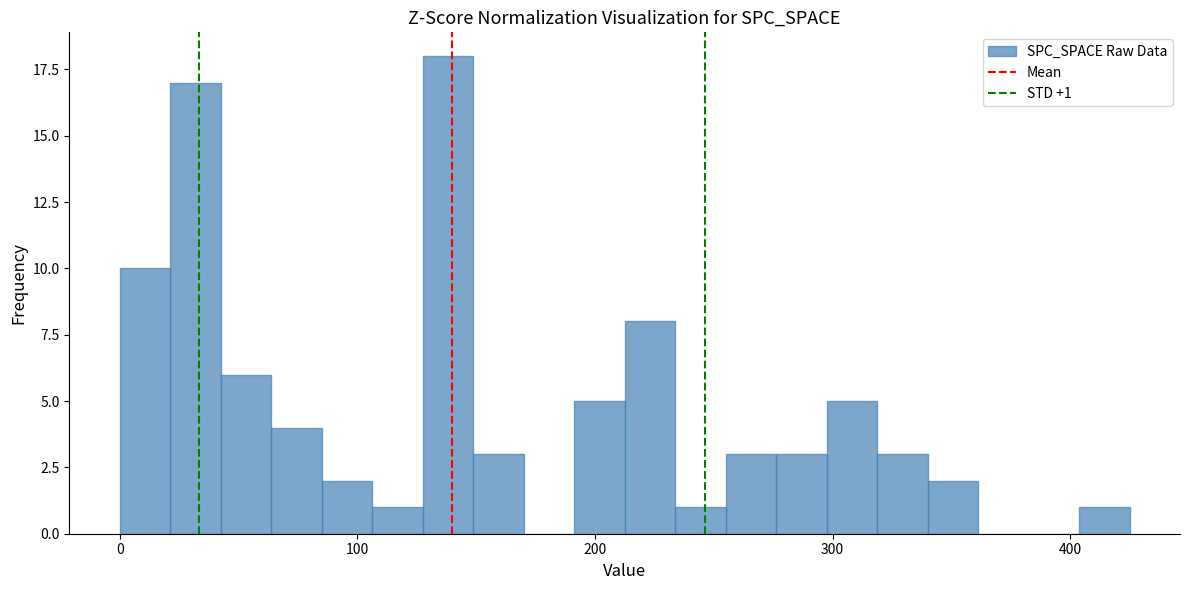

Around what value on the x-axis is the tallest bar? Give the approximate position of its centre, as read against the axis.

140